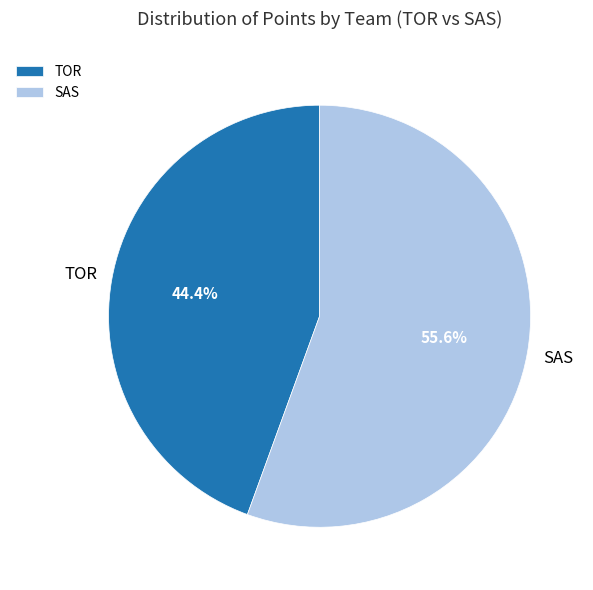

How much of the chart is everything except TOR?

55.6%